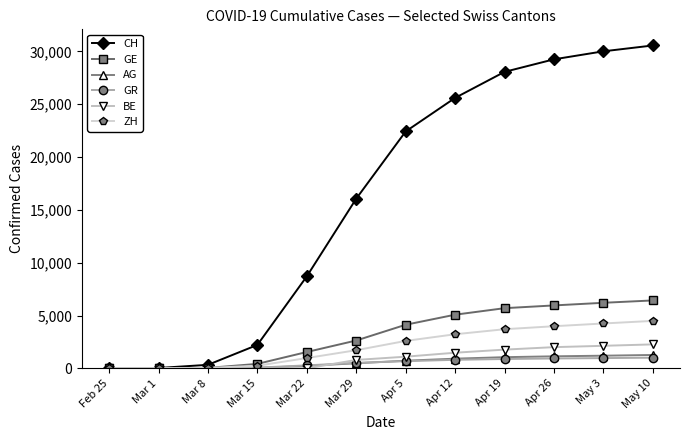

Is it true that GE equals 1549 at Mar 22?

True